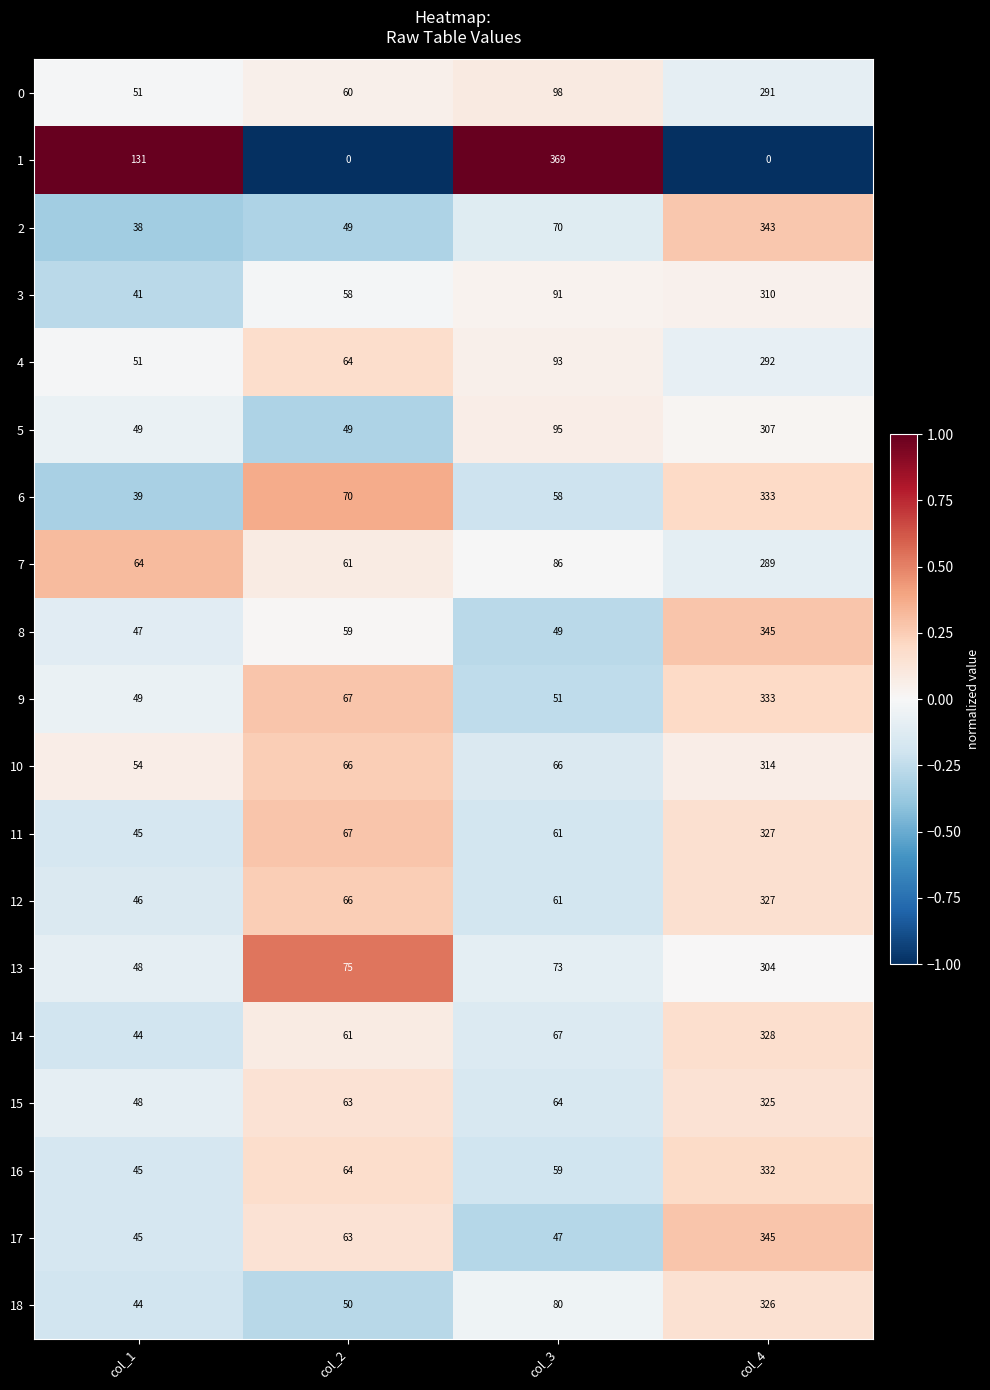

Where is 3 nearest to the value 175?

col_3